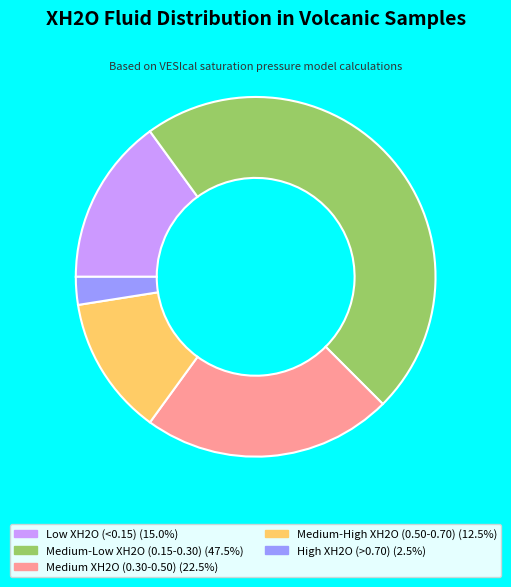

Does any single category account for the majority?

No